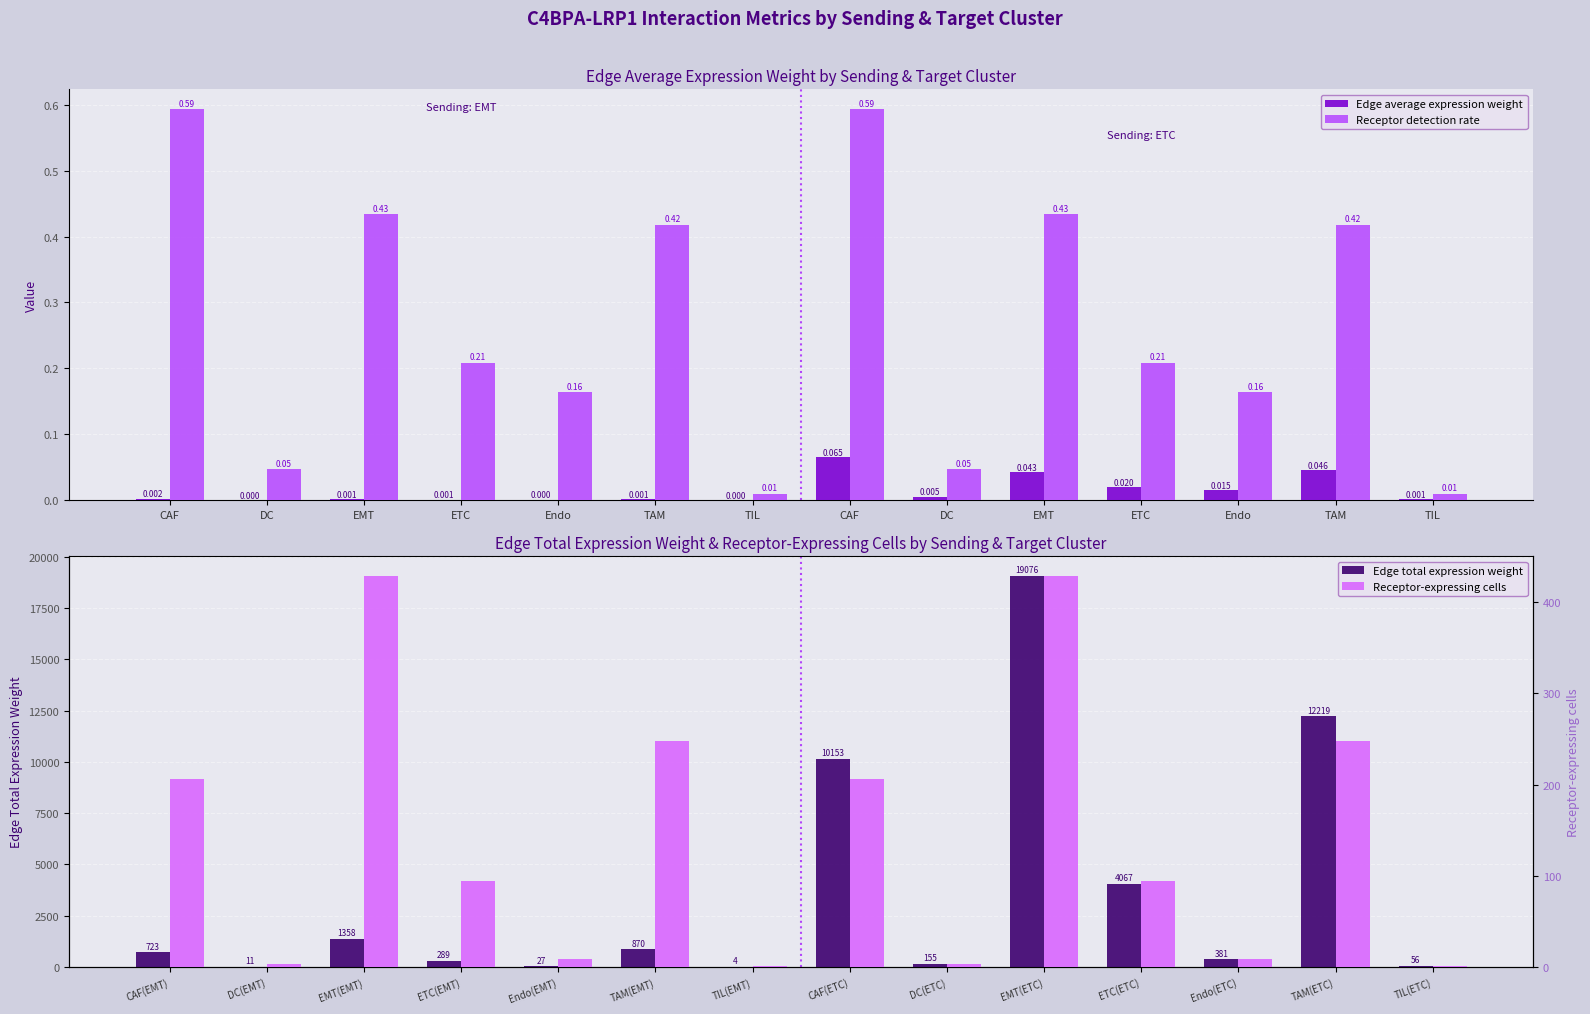

How many categories are shown in the chart?

14